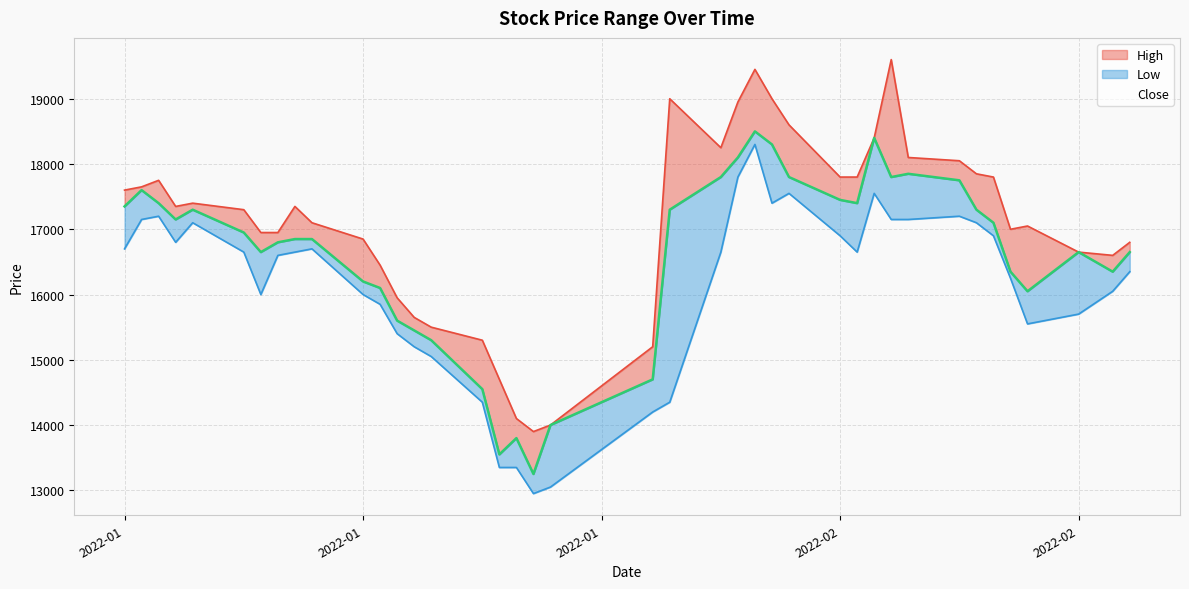

What is the value of the Close point at the 30th from the left?

18400